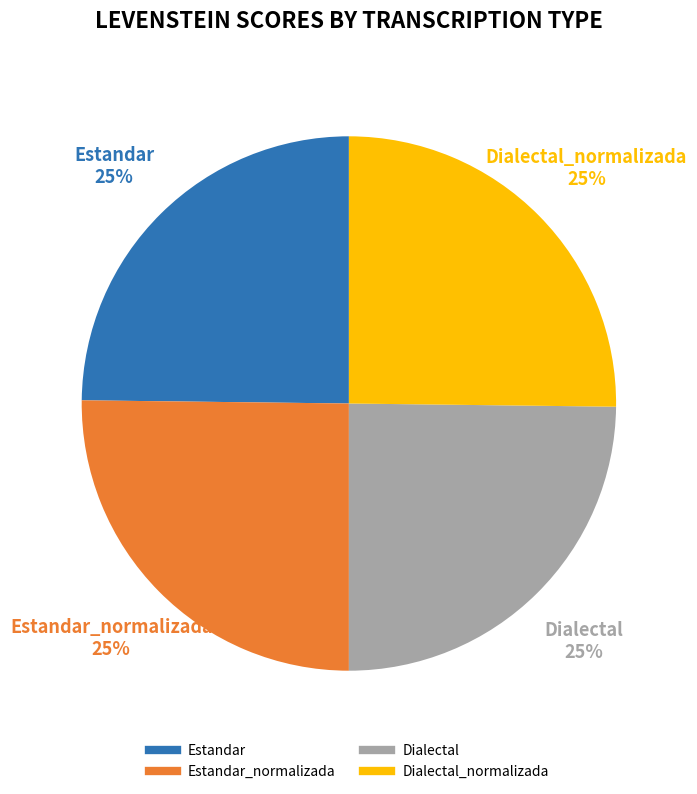

Is there any slice that represents more than half of the pie?

No